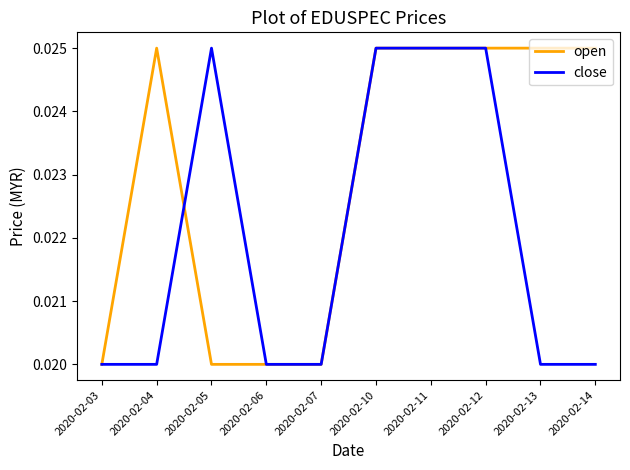

Which series changed the most between 2020-02-04 and 2020-02-12?

close